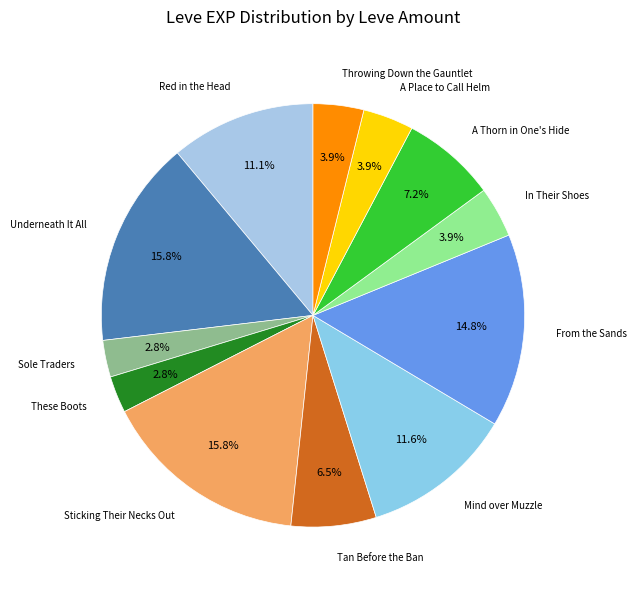

Which slice is the largest?

Underneath It All